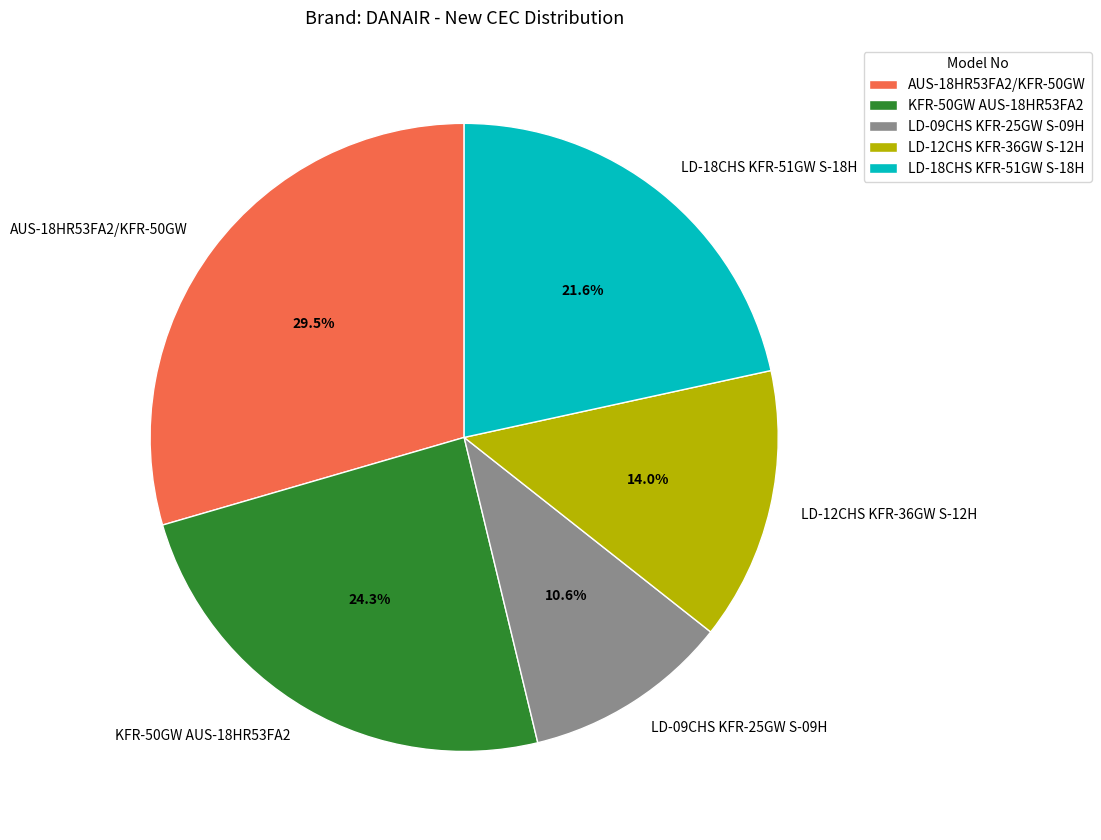

What is the ratio of the value at AUS-18HR53FA2/KFR-50GW to the value at KFR-50GW AUS-18HR53FA2?

1.2